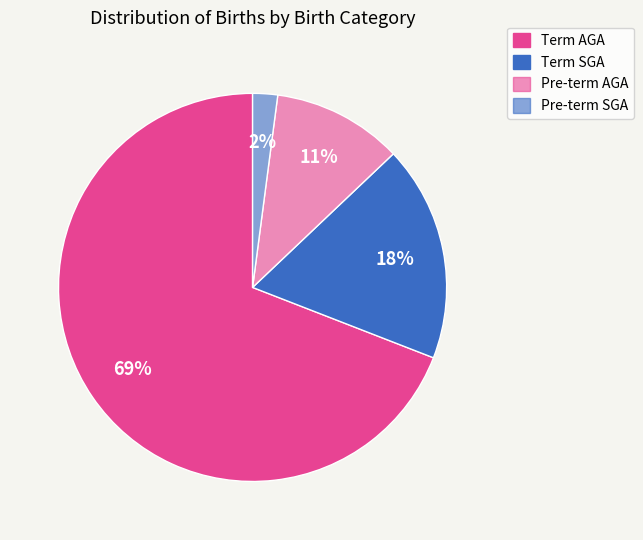

To the nearest percent, what is the combined percentage of Pre-term AGA and Pre-term SGA?

13%